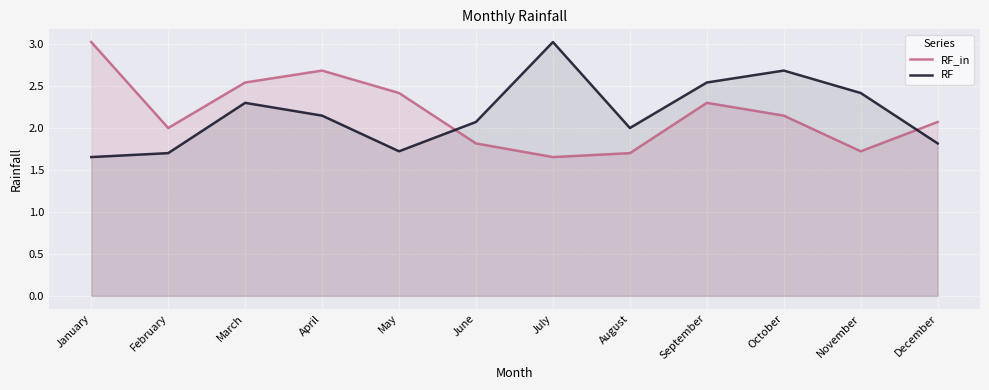

Rank the categories by RF_in value from lowest to highest.

July, August, November, June, February, December, October, September, May, March, April, January